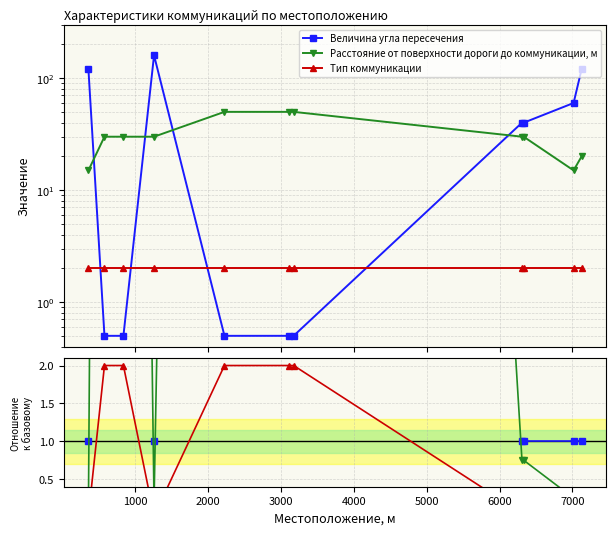

True or false: Расстояние от поверхности дороги до коммуникации, м and Тип коммуникации cross at least once.

False